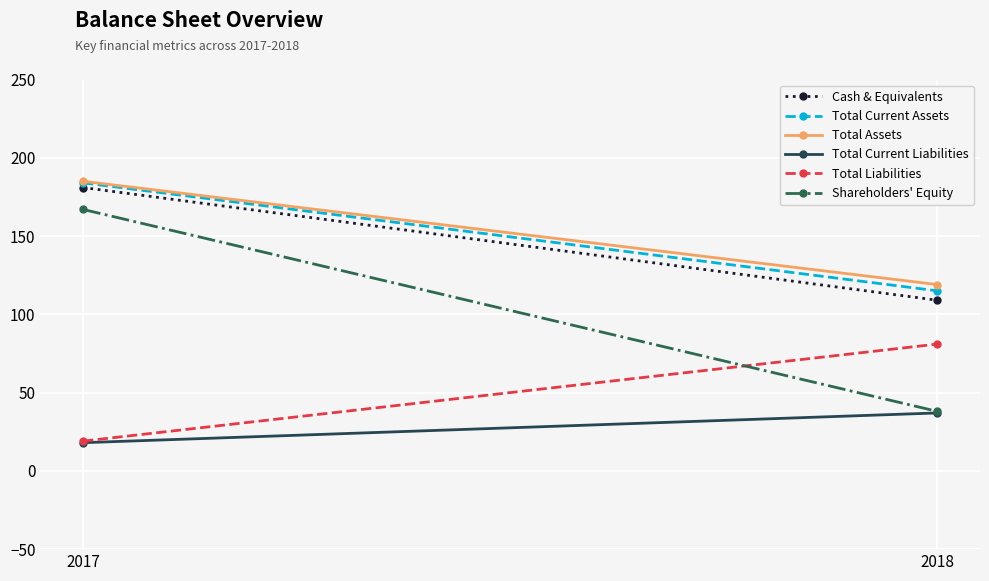

What are all the series names shown in the legend?

Cash & Equivalents, Total Current Assets, Total Assets, Total Current Liabilities, Total Liabilities, Shareholders' Equity